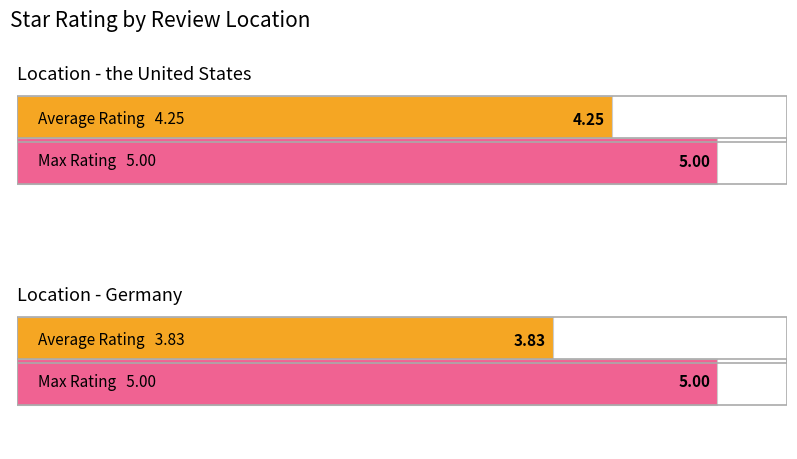

The Max Rating series shows 1.4 at Germany. True or false?

False